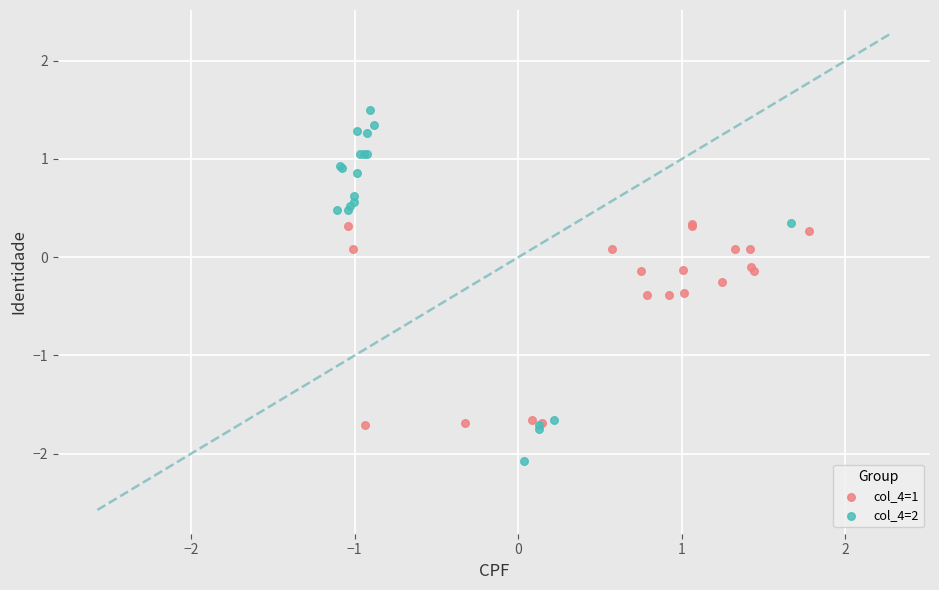

Which series contains the lowest Y value?

col_4=2